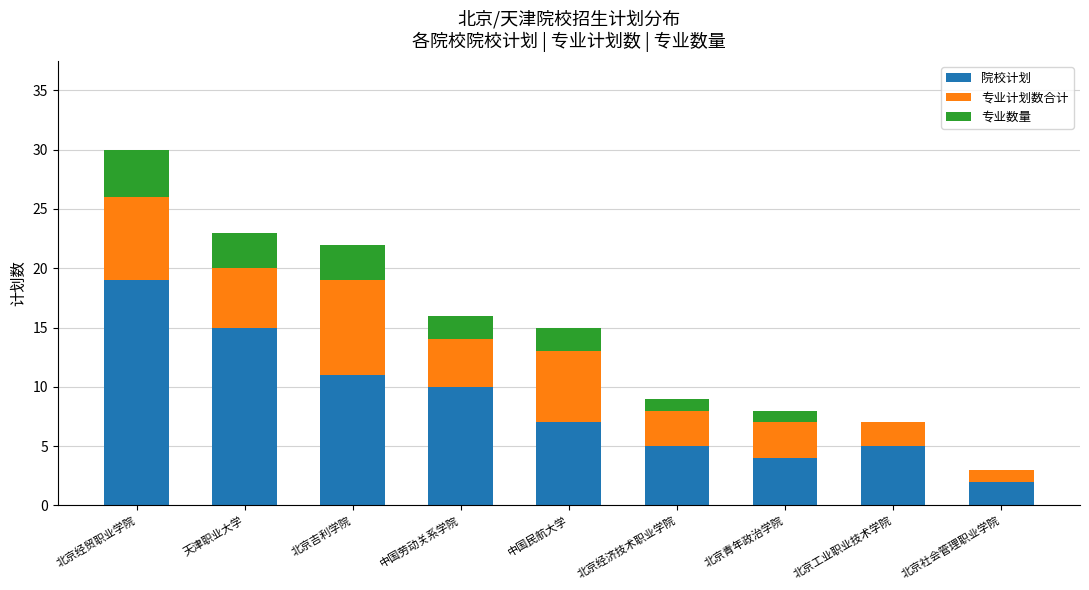

Where is 院校计划 nearest to the value 10?

中国劳动关系学院